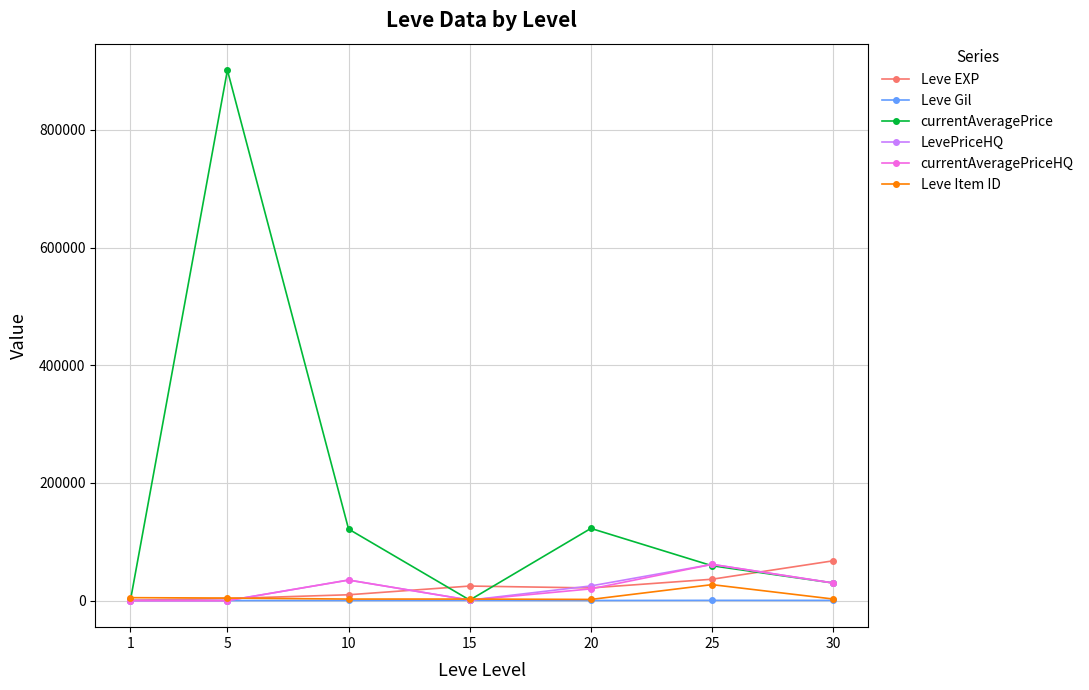

True or false: Leve Gil has more than 0 interior local peaks.

True